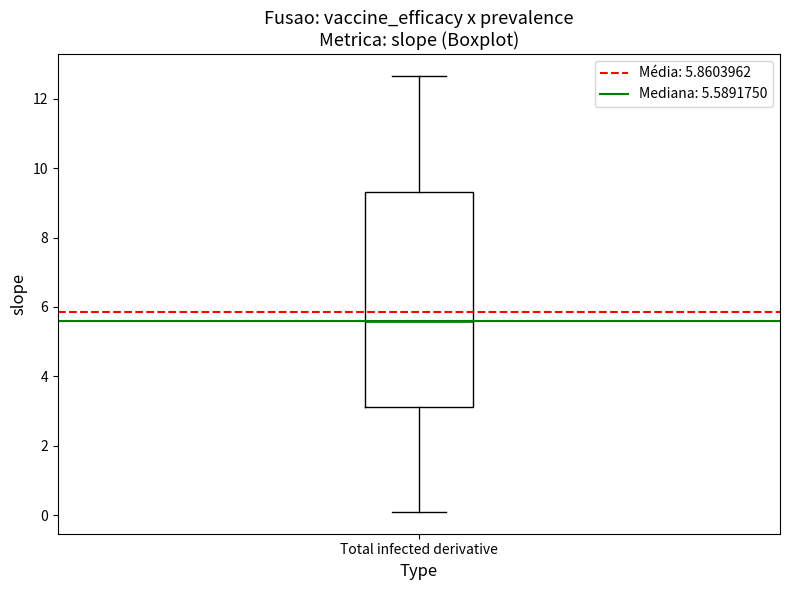

Read this box plot against the y-axis: the position of the median line, the range covered by the box, and the ends of both whiskers. The values are not printed on the chart, so give them approximately, as read against the axis.

median 5.6, box 3.2 to 9.4, whiskers 0.0 to 12.6